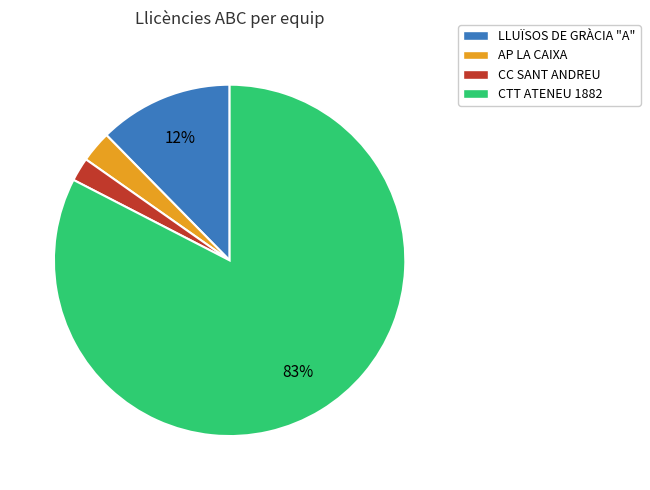

Does any single category account for the majority?

Yes